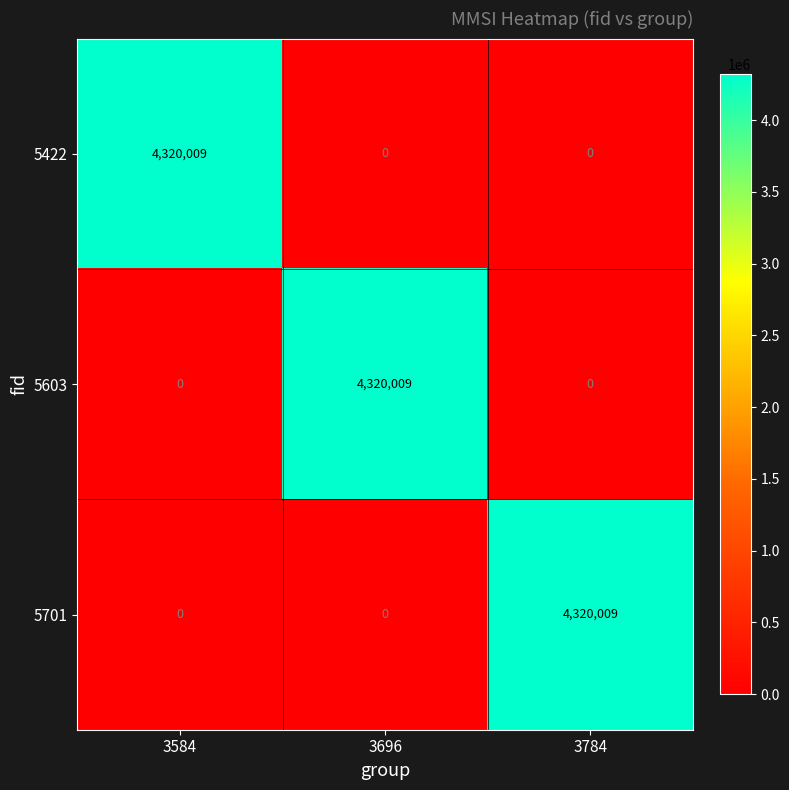

Reading right to left, what are all the values shown in this chart?

5422: 0	0	4320009
5603: 0	4320009	0
5701: 4320009	0	0